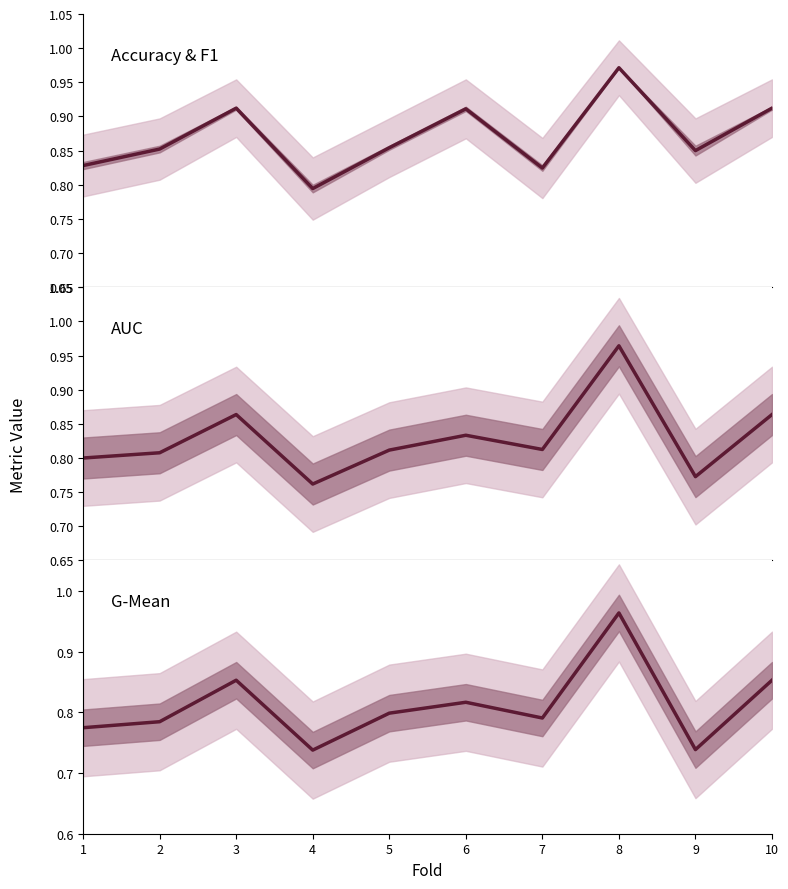

At which category does AUC reach its first local peak?

3